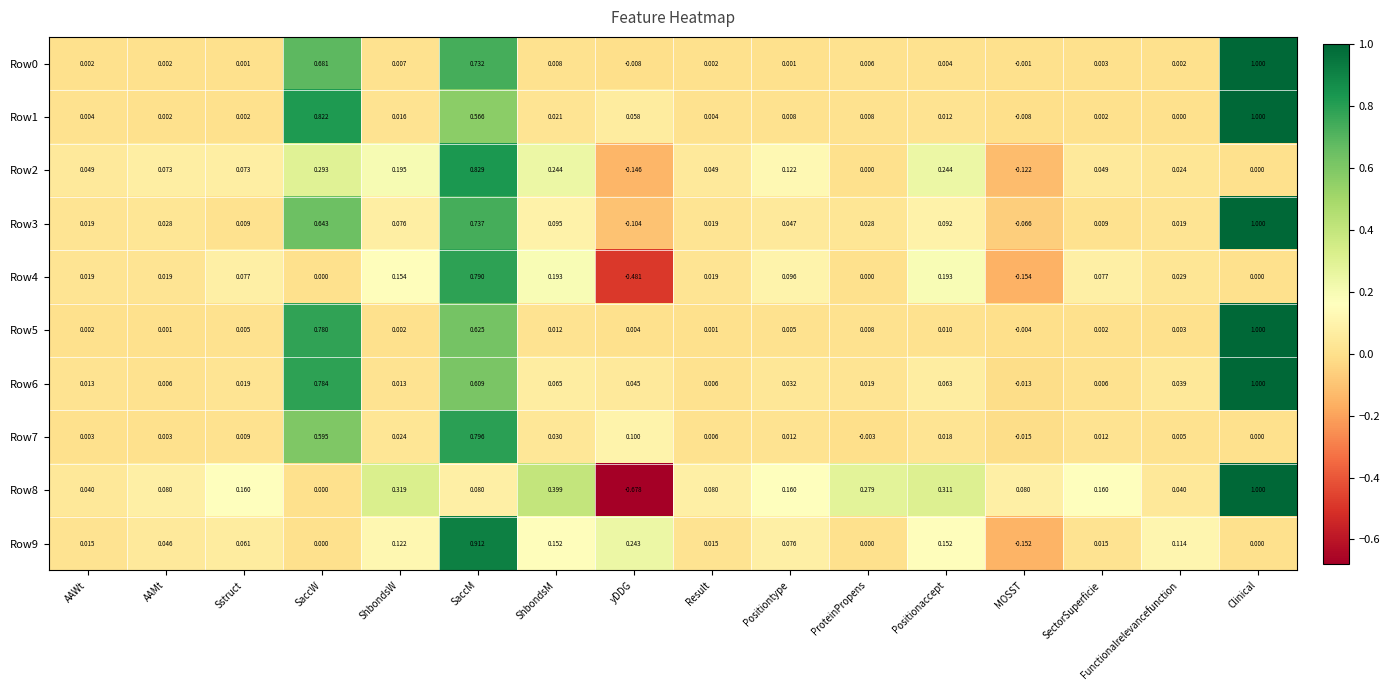

At which label does Row7 reach its peak?

SaccM